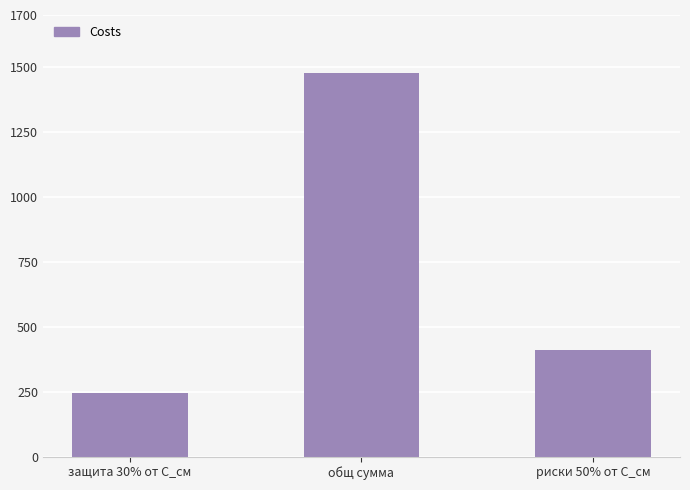

Is it true that the value at защита 30% от С_см is 246.1?

True